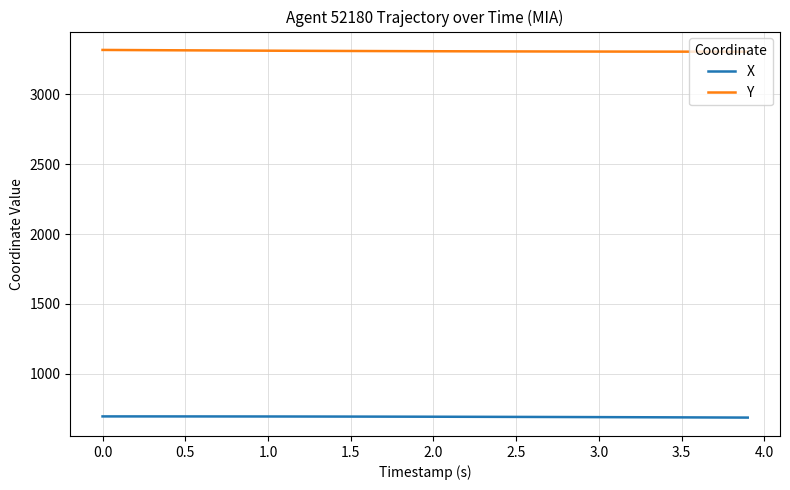

What is the greatest value displayed?

3317.3